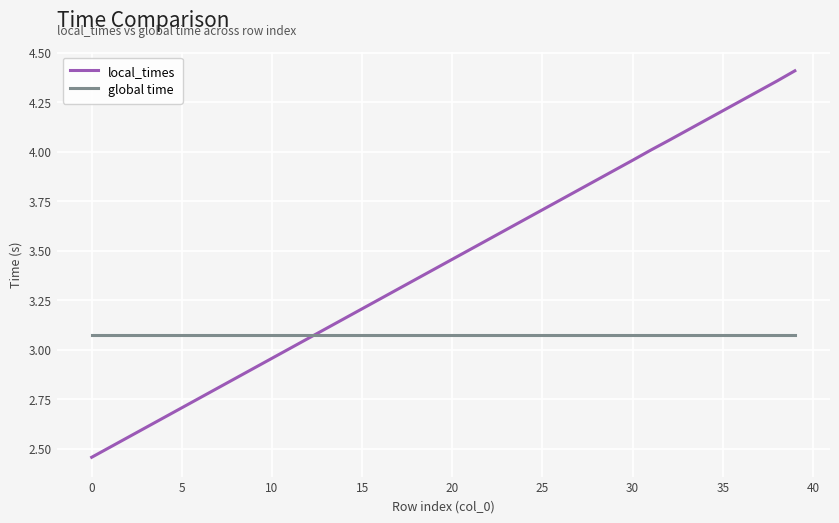

Which series has the largest total across all categories?

local_times